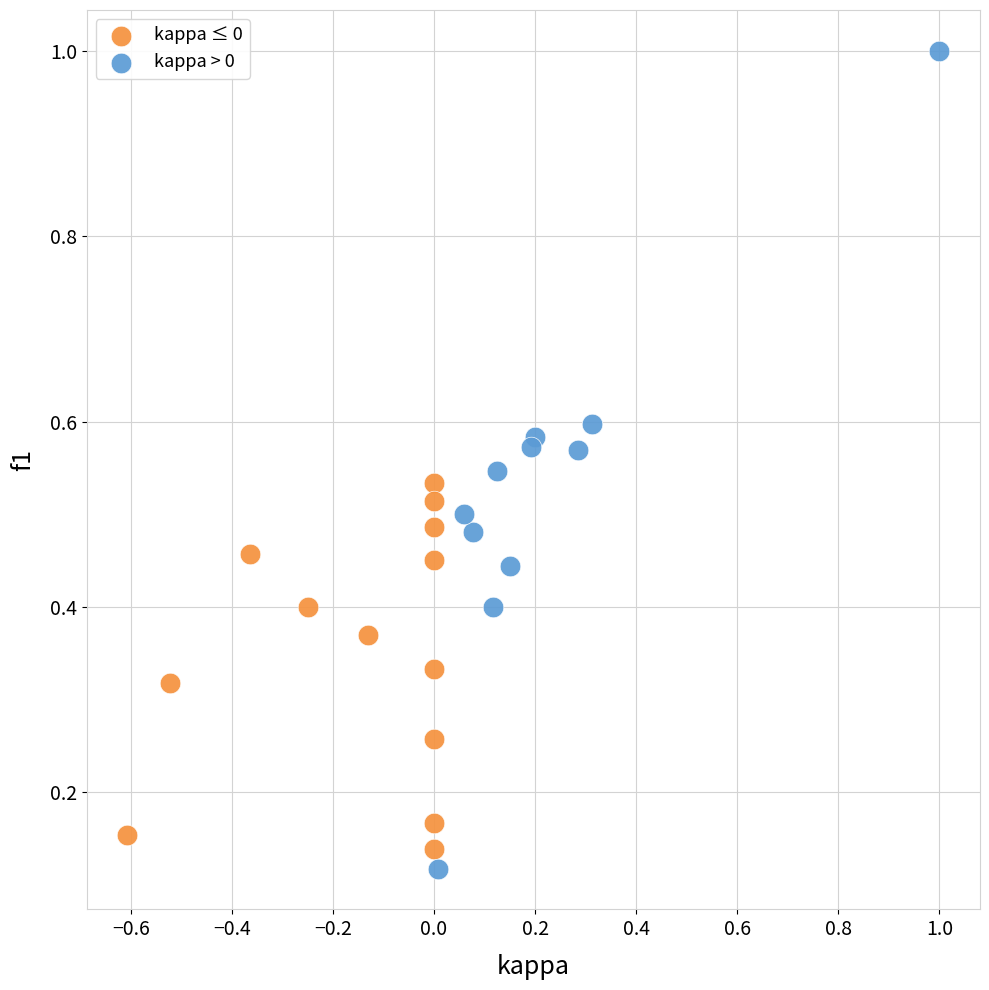

Which series contains the lowest Y value?

kappa > 0